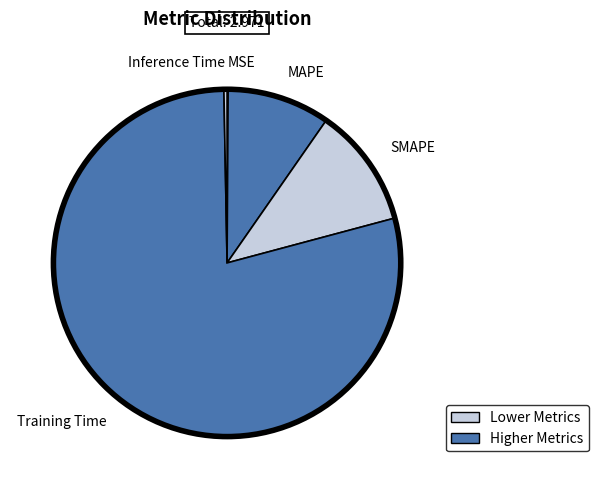

Which slice is the largest?

Training Time